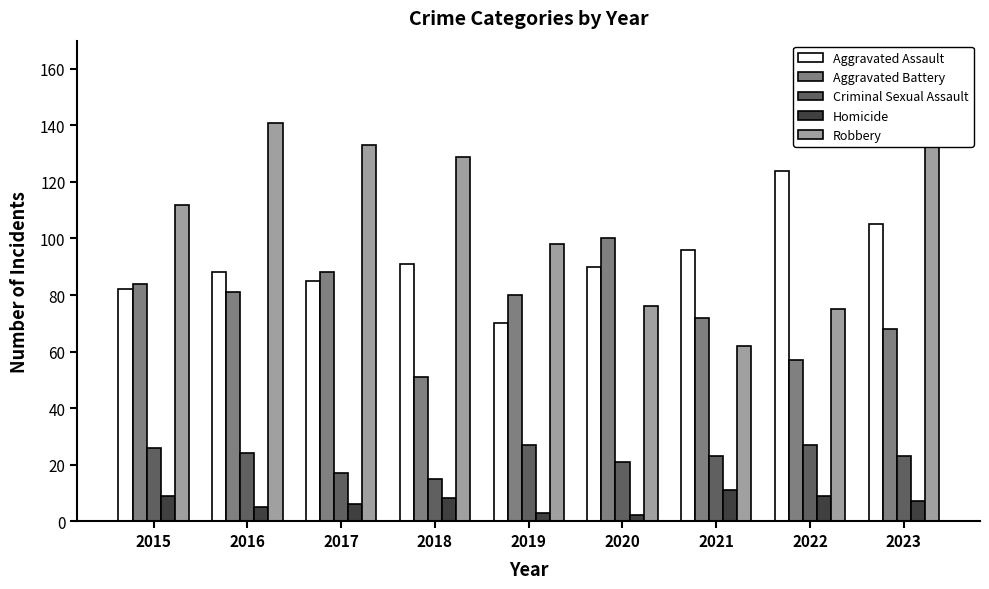

Rank the categories by Robbery value from lowest to highest.

2021, 2022, 2020, 2019, 2015, 2018, 2017, 2016, 2023